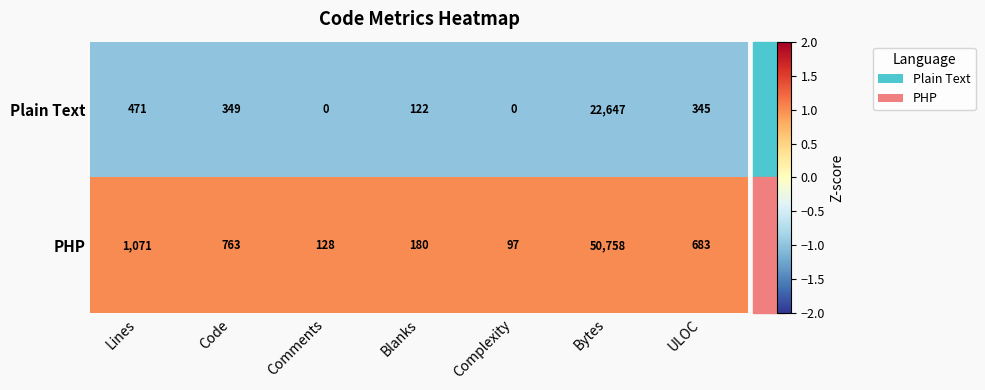

Which series has the widest spread of values?

PHP